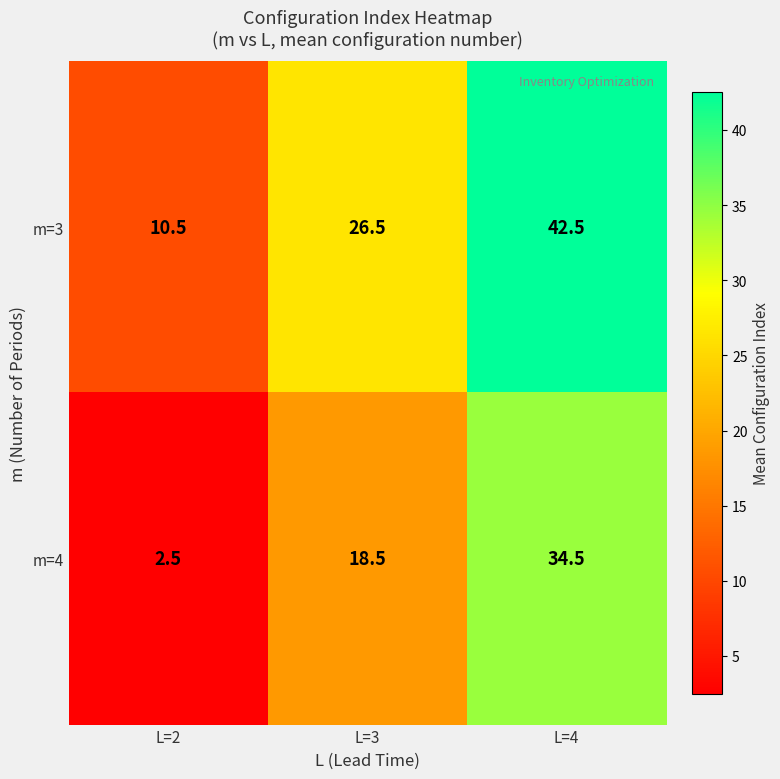

True or false: m=3 has a value of 43.8 at L=3.

False